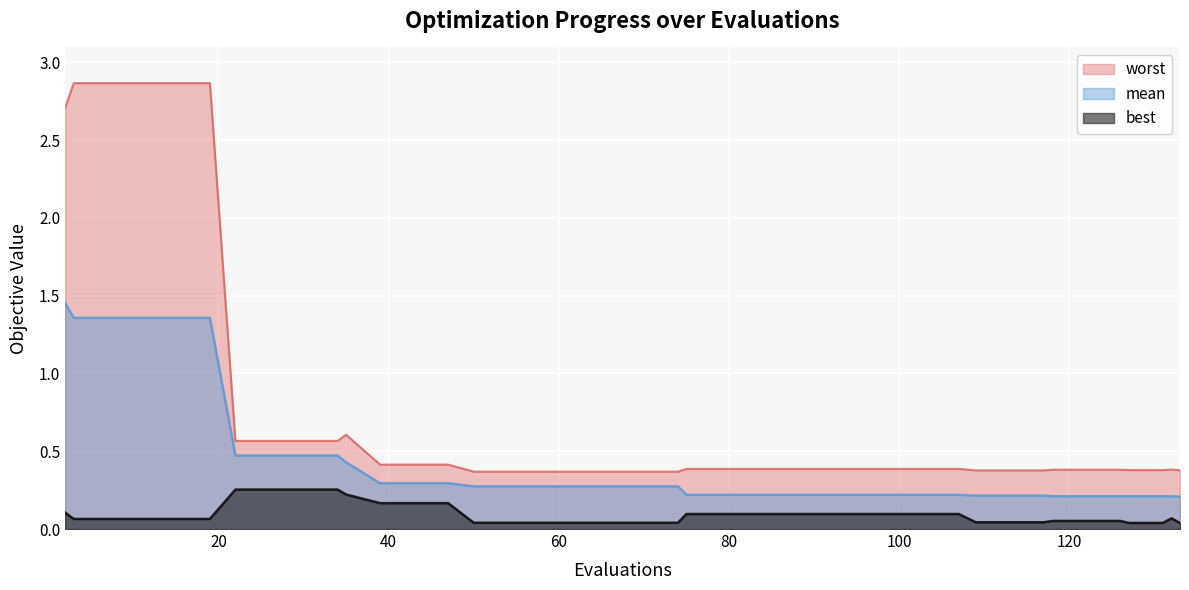

What is the total value across all series at 7?

4.3